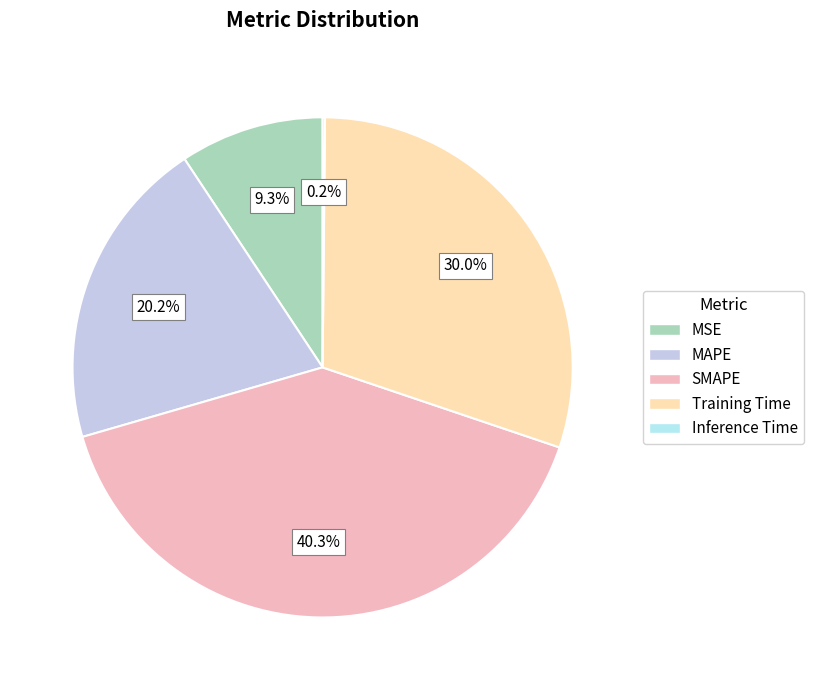

What portion of the pie excludes Training Time?

70.0%